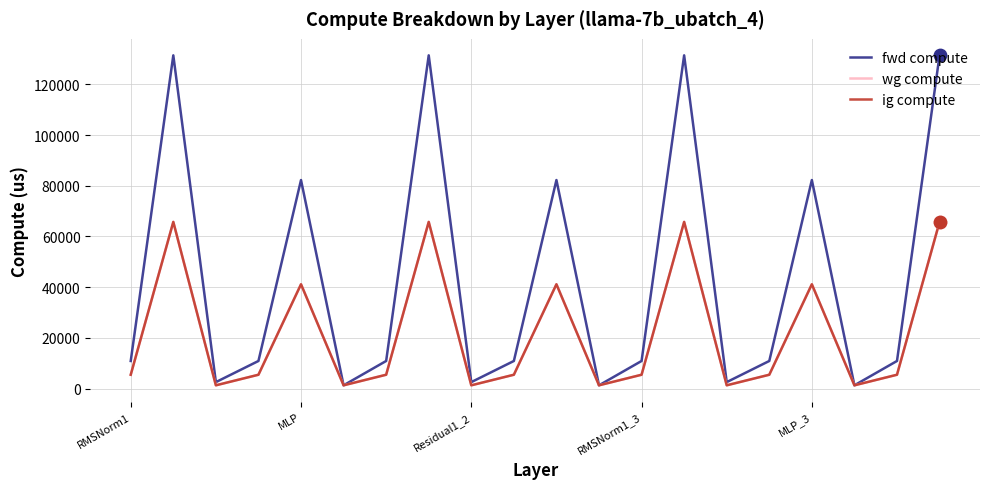

Which series has the largest total across all categories?

fwd compute